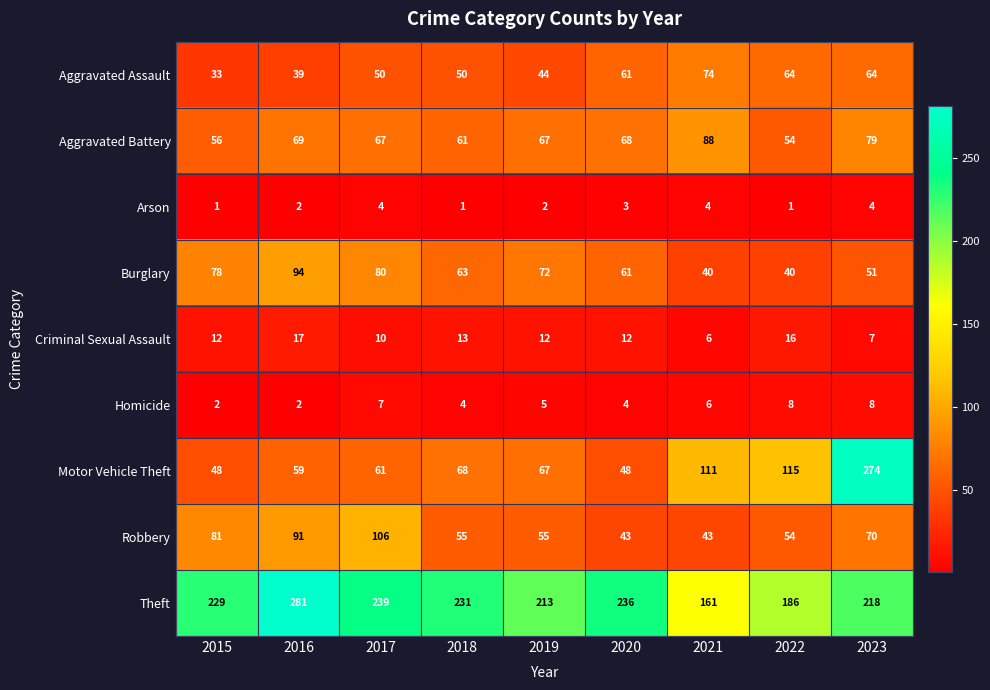

At which label is Motor Vehicle Theft closest to 161?

2022